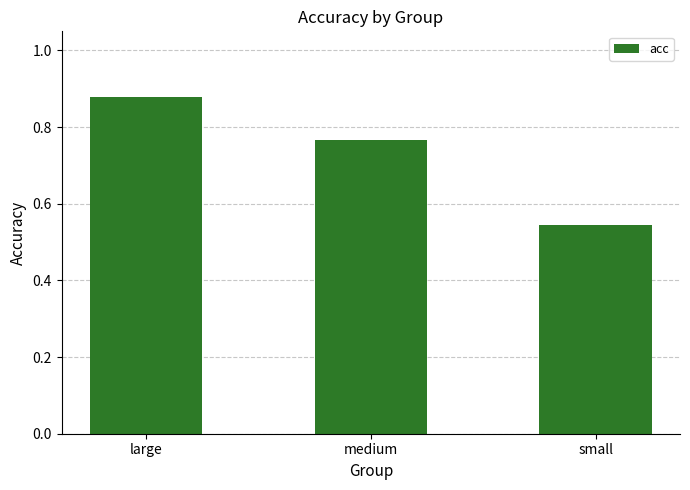

Are the bars grouped side by side (vs. stacked)?

No